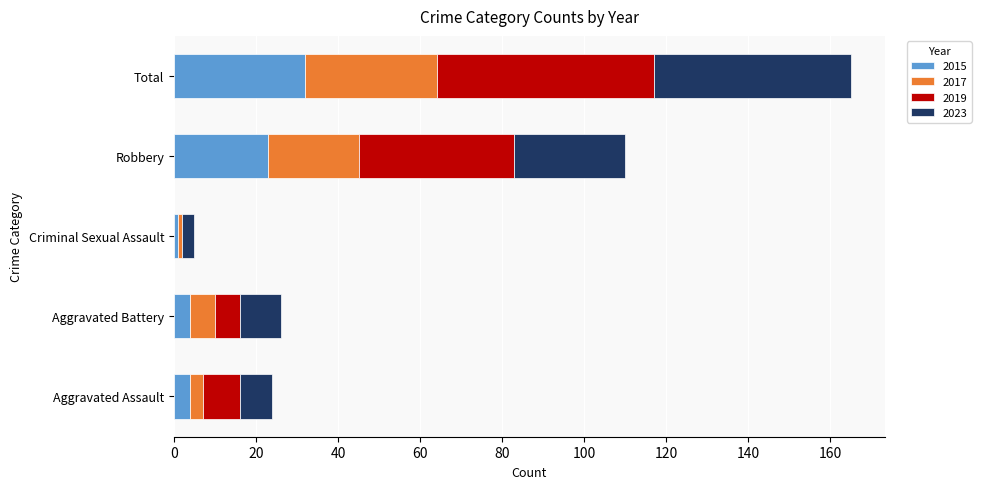

Is it true that 2015 equals 4 at Aggravated Assault?

True